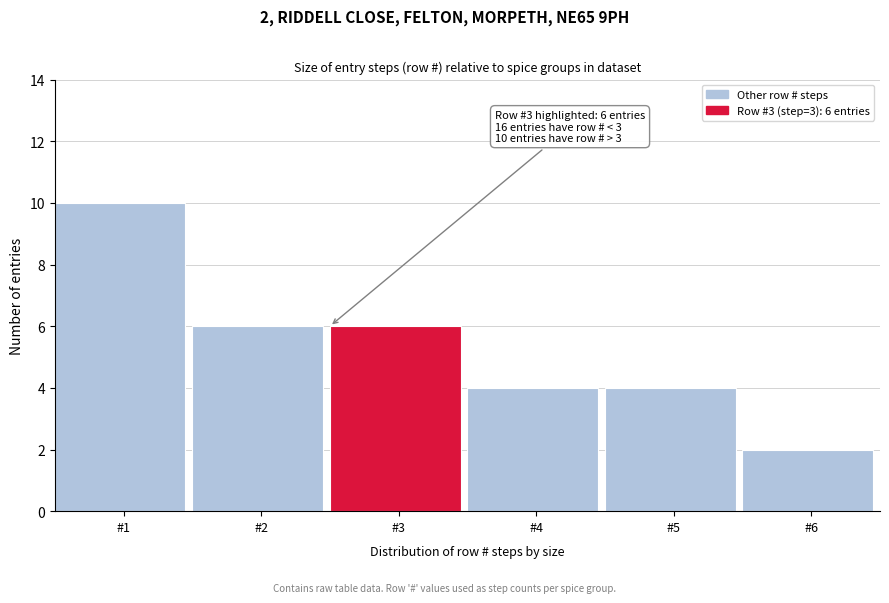

Reading right to left, extract all data points from this chart.

2	4	4	6	6	10